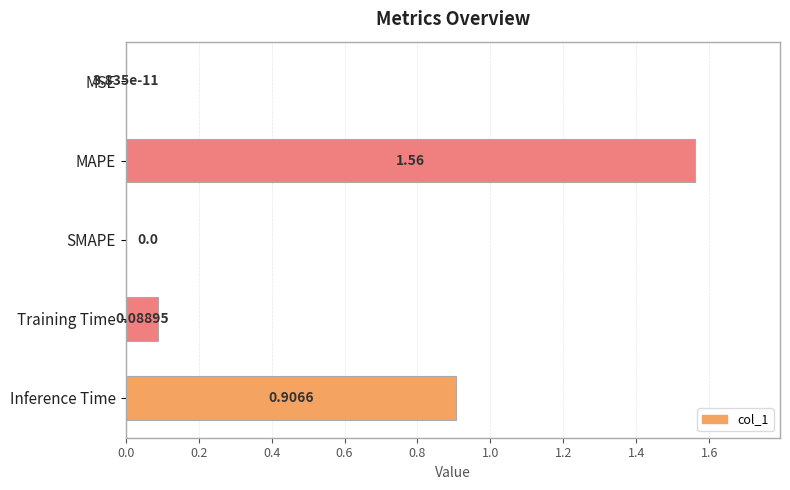

What is the change in value from MSE to MAPE?

+1.6